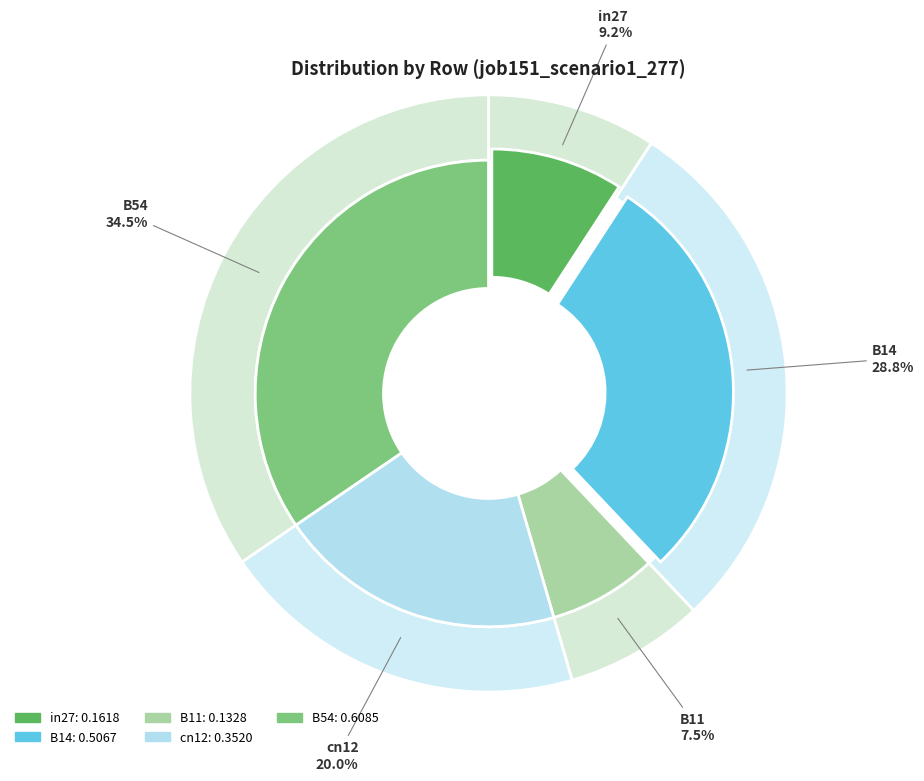

What percentage is the in27 slice, to the nearest percent?

9%